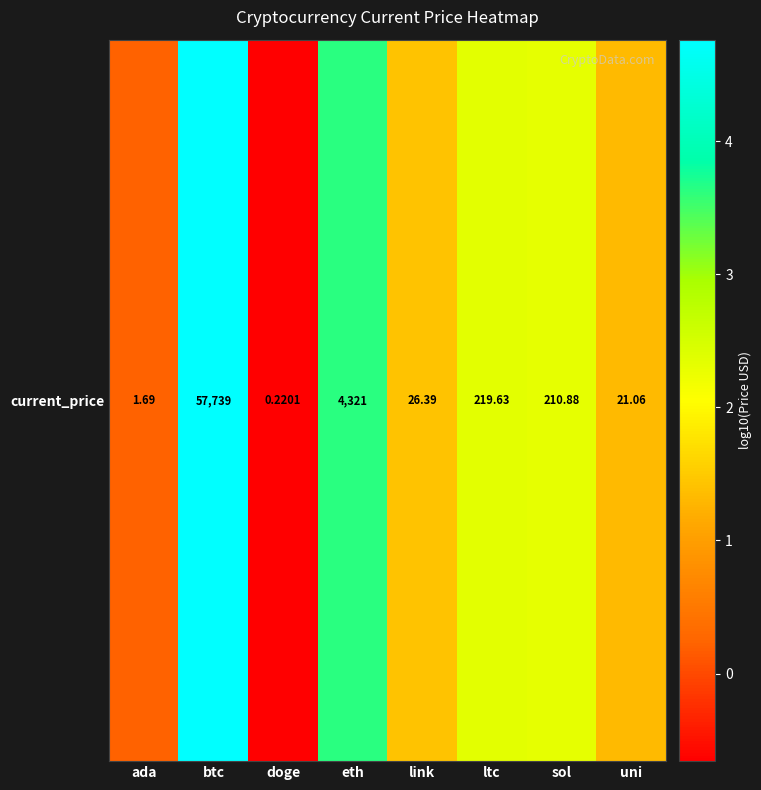

What is the sum of all values?

15.4